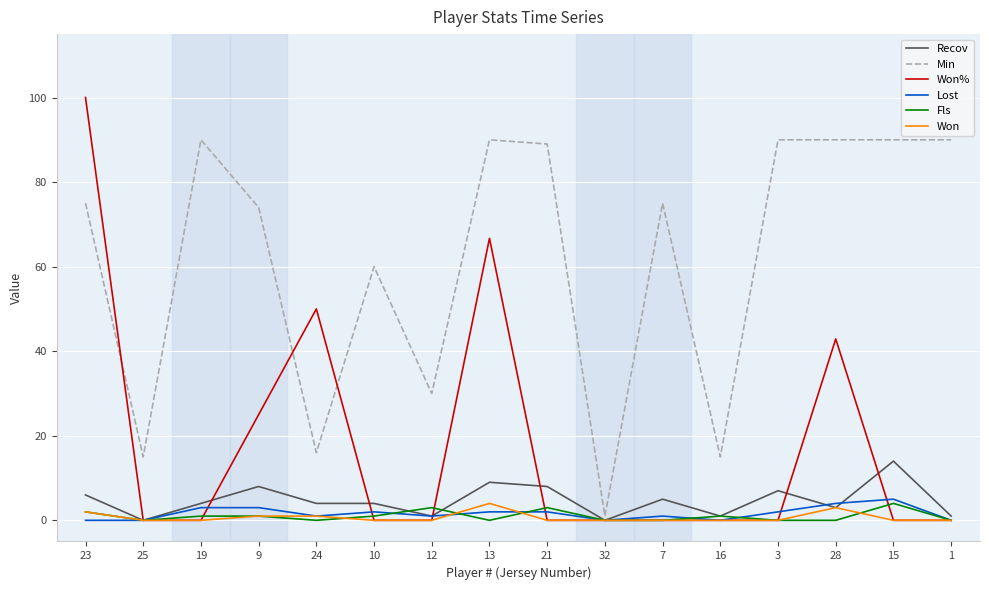

Reading left to right, list all the values displayed in this chart.

Recov: 23=6.0	25=0.0	19=4.0	9=8.0	24=4.0	10=4.0	12=1.0	13=9.0	21=8.0	32=0.0	7=5.0	16=1.0	3=7.0	28=3.0	15=14.0	1=1.0
Min: 23=75.0	25=15.0	19=90.0	9=74.0	24=16.0	10=60.0	12=30.0	13=90.0	21=89.0	32=1.0	7=75.0	16=15.0	3=90.0	28=90.0	15=90.0	1=90.0
Won%: 23=100.0	25=0.0	19=0.0	9=25.0	24=50.0	10=0.0	12=0.0	13=66.7	21=0.0	32=0.0	7=0.0	16=0.0	3=0.0	28=42.9	15=0.0	1=0.0
Lost: 23=0.0	25=0.0	19=3.0	9=3.0	24=1.0	10=2.0	12=1.0	13=2.0	21=2.0	32=0.0	7=1.0	16=0.0	3=2.0	28=4.0	15=5.0	1=0.0
Fls: 23=2.0	25=0.0	19=1.0	9=1.0	24=0.0	10=1.0	12=3.0	13=0.0	21=3.0	32=0.0	7=0.0	16=1.0	3=0.0	28=0.0	15=4.0	1=0.0
Won: 23=2.0	25=0.0	19=0.0	9=1.0	24=1.0	10=0.0	12=0.0	13=4.0	21=0.0	32=0.0	7=0.0	16=0.0	3=0.0	28=3.0	15=0.0	1=0.0